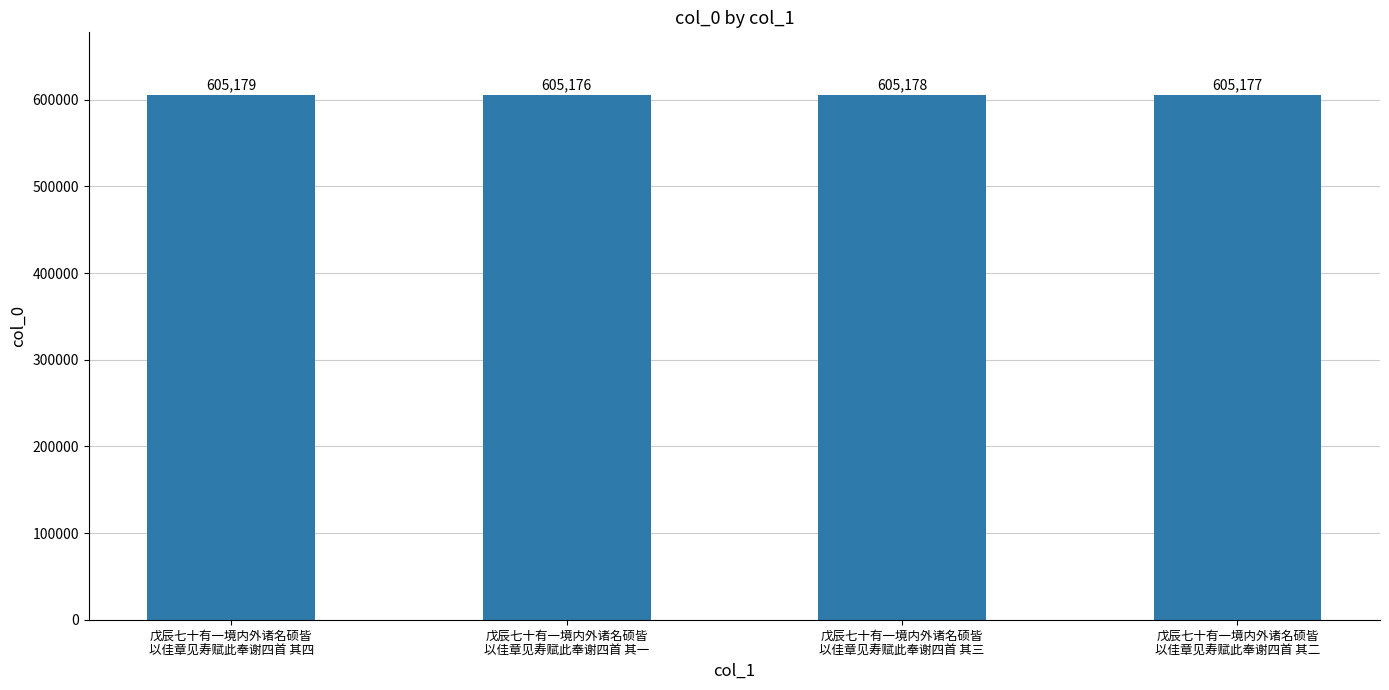

The value at 戊辰七十有一境内外诸名硕皆
以佳章见寿赋此奉谢四首 其一 is 884319. True or false?

False